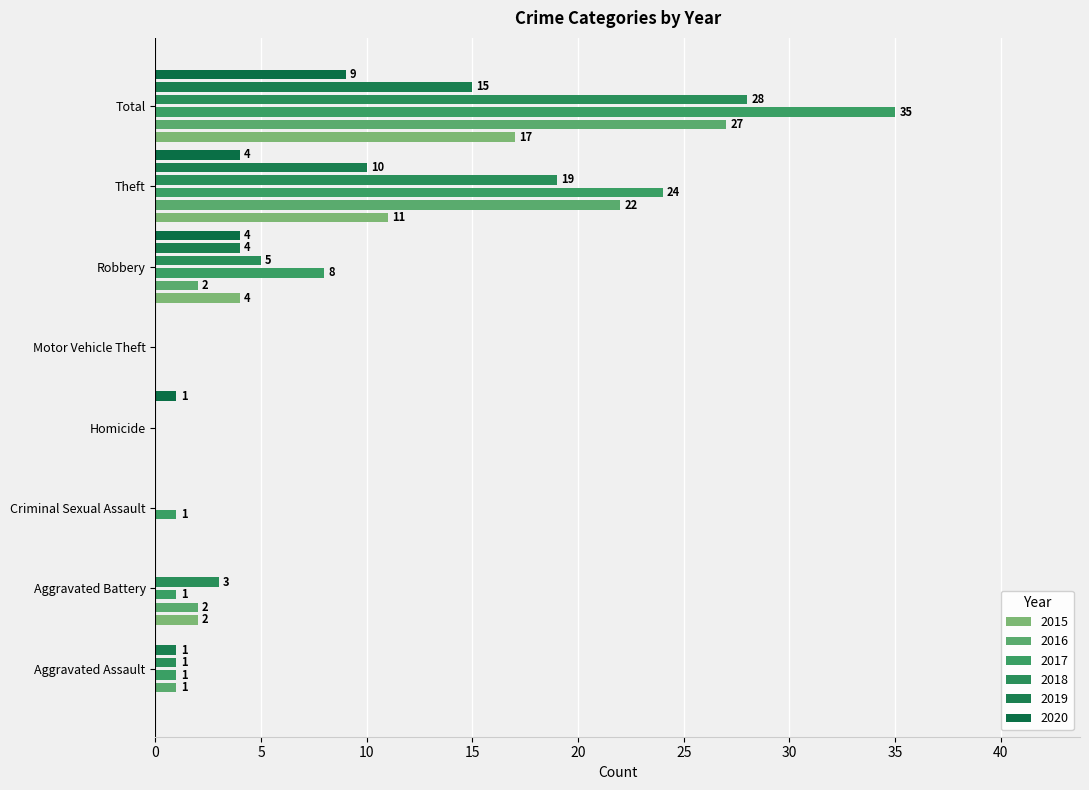

At which category is the sum across all series the highest?

Total